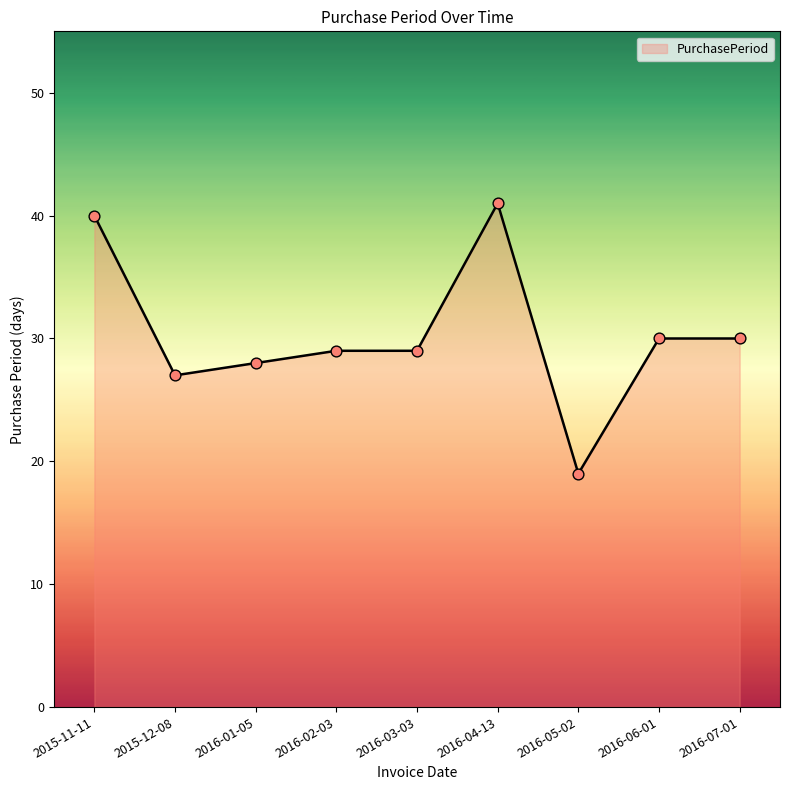

What is the change in value from 2016-03-03 to 2016-04-13?

+12